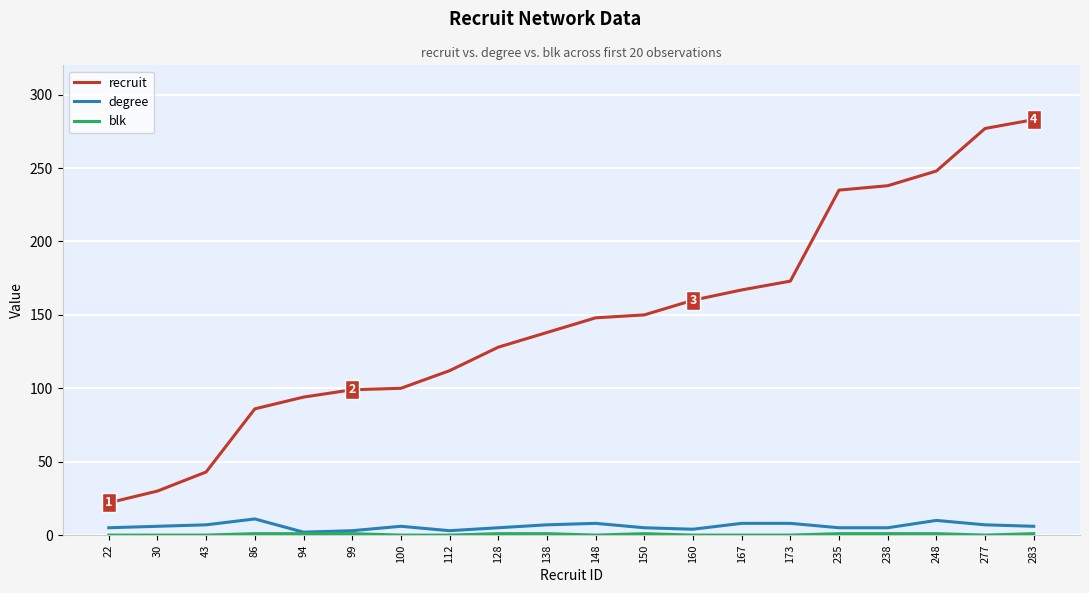

Between 86 and 248, which series saw the biggest shift?

recruit